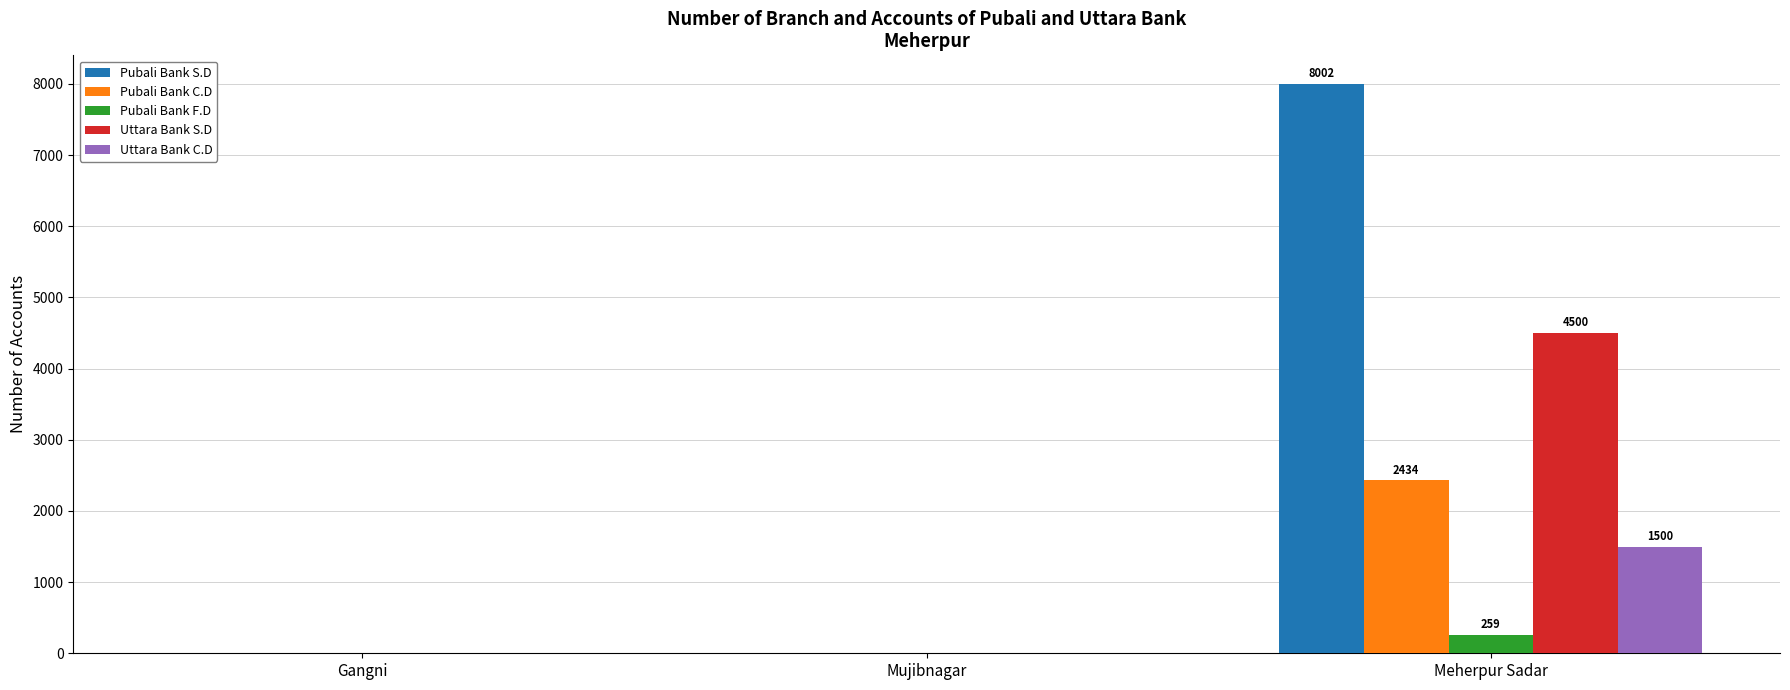

At which category is the sum across all series the highest?

Meherpur Sadar